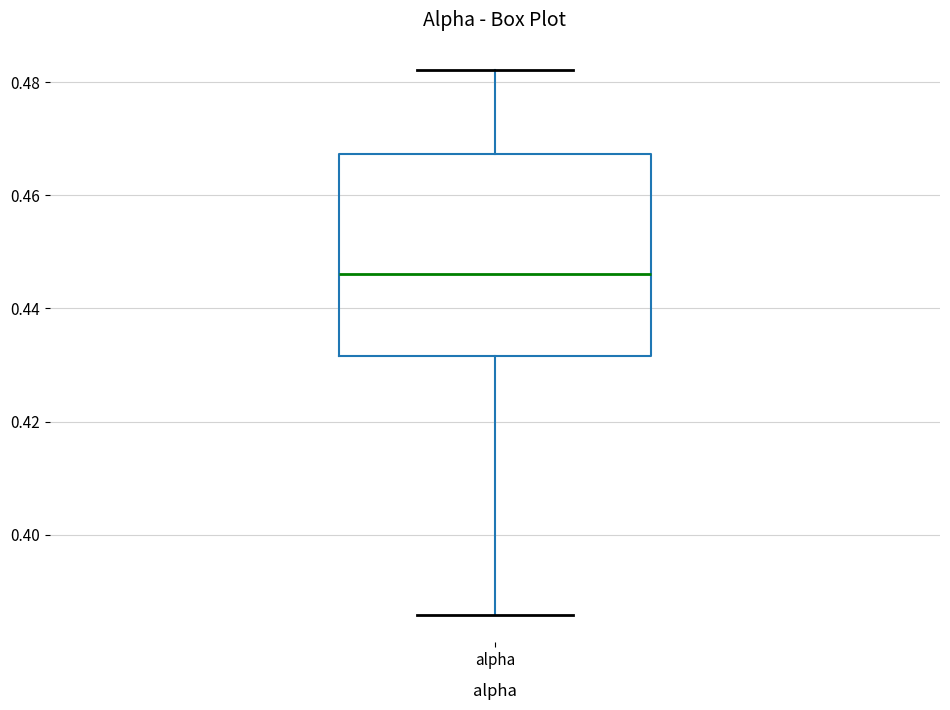

Read this box plot against the y-axis: the position of the median line, the range covered by the box, and the ends of both whiskers. The values are not printed on the chart, so give them approximately, as read against the axis.

median 0.446, box 0.432 to 0.468, whiskers 0.386 to 0.482